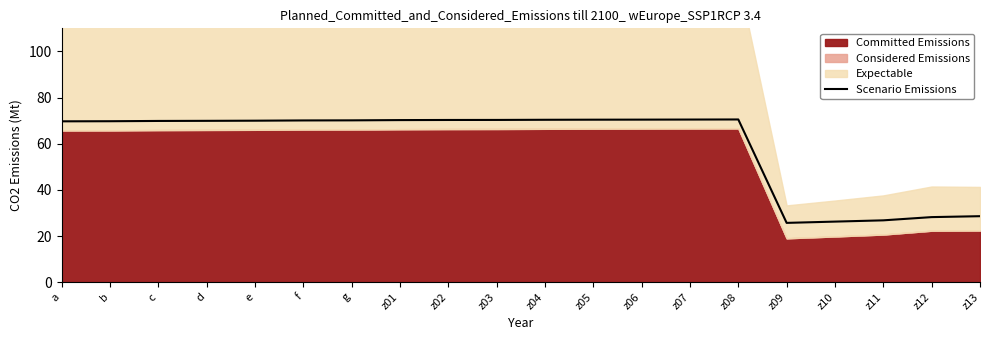

Reading left to right, transcribe all the data shown in this chart.

69.7	69.7	69.9	69.9	70.0	70.1	70.1	70.2	70.3	70.3	70.4	70.4	70.4	70.5	70.5	25.7	26.3	26.8	28.2	28.6